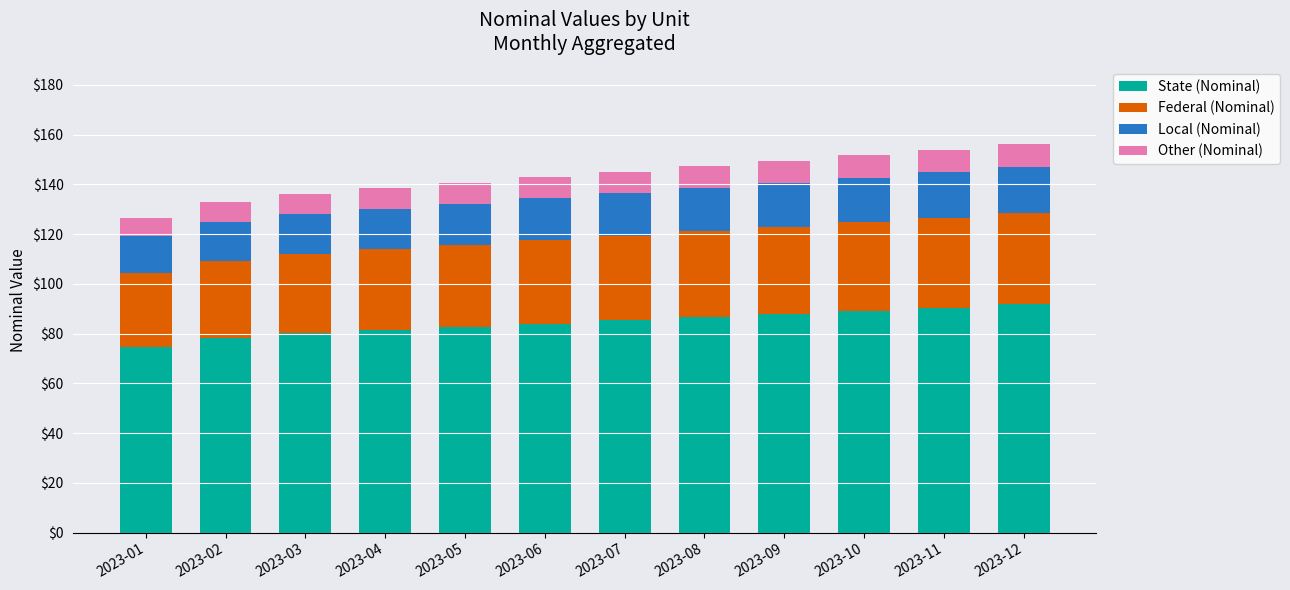

What is the total value across all series at 2023-10?

151.7